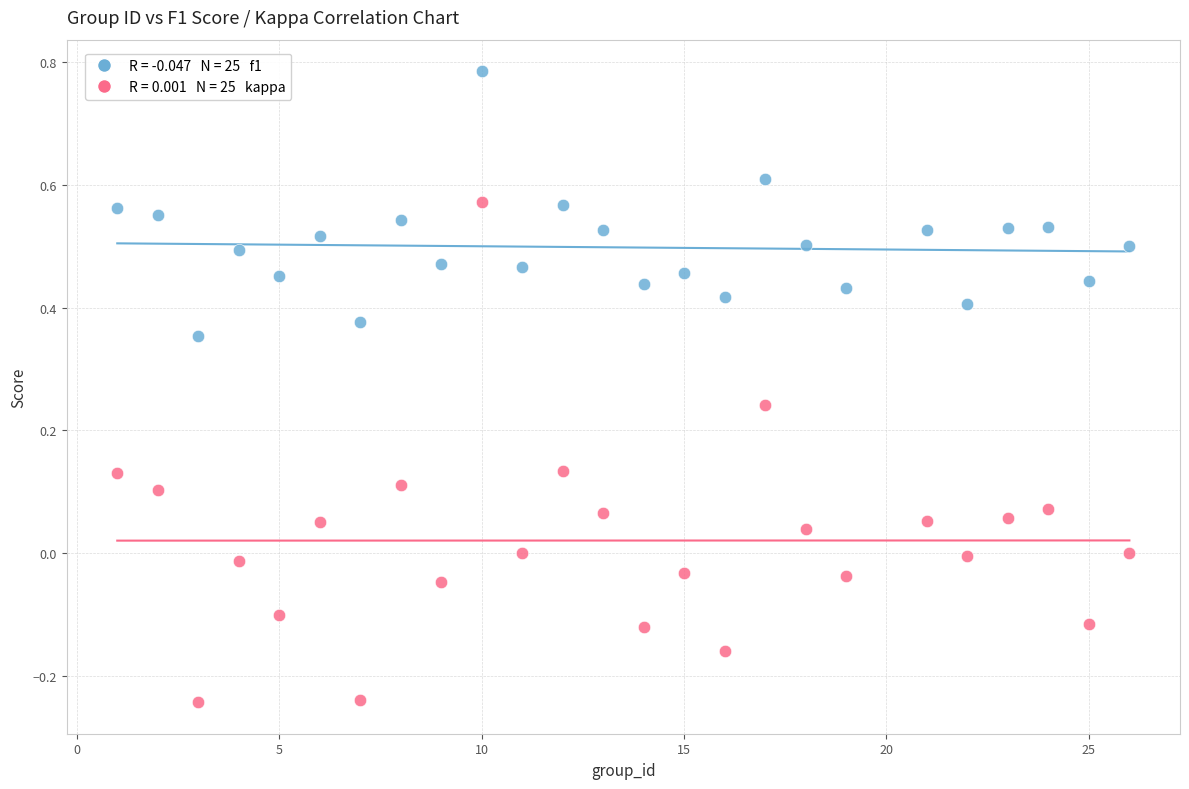

Across all data points, what is the range of X values (max minus min)?

25.0